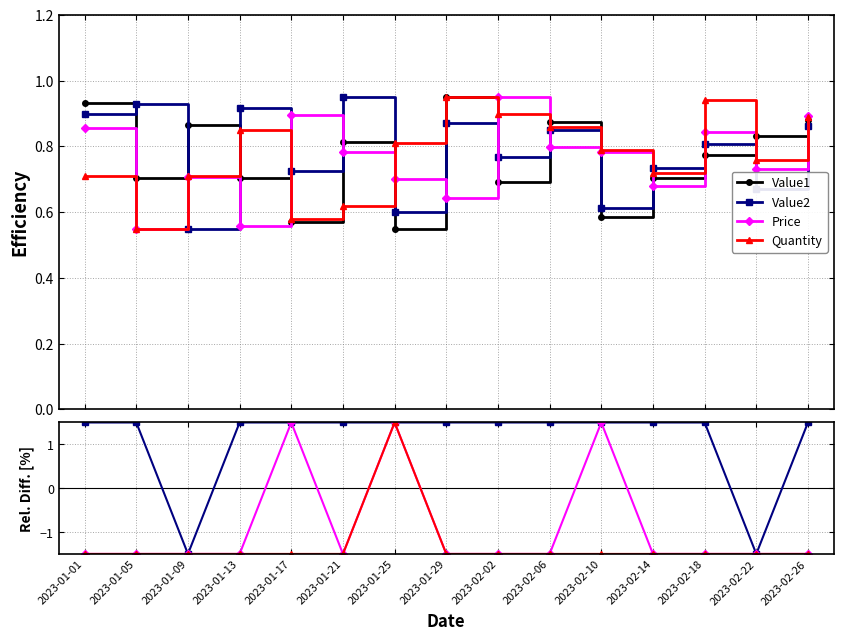

Which series has the largest range (max minus min)?

Value2